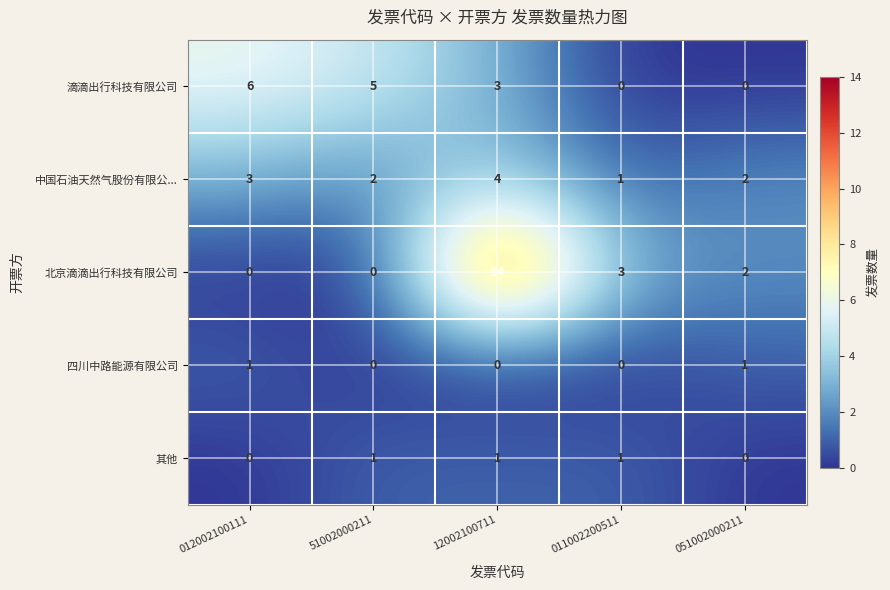

Reading right to left, extract all data points from this chart.

滴滴出行科技有限公司: 051002000211=0	011002200511=0	12002100711=3	51002000211=5	012002100111=6
中国石油天然气股份有限公...: 051002000211=2	011002200511=1	12002100711=4	51002000211=2	012002100111=3
北京滴滴出行科技有限公司: 051002000211=2	011002200511=3	12002100711=14	51002000211=0	012002100111=0
四川中路能源有限公司: 051002000211=1	011002200511=0	12002100711=0	51002000211=0	012002100111=1
其他: 051002000211=0	011002200511=1	12002100711=1	51002000211=1	012002100111=0